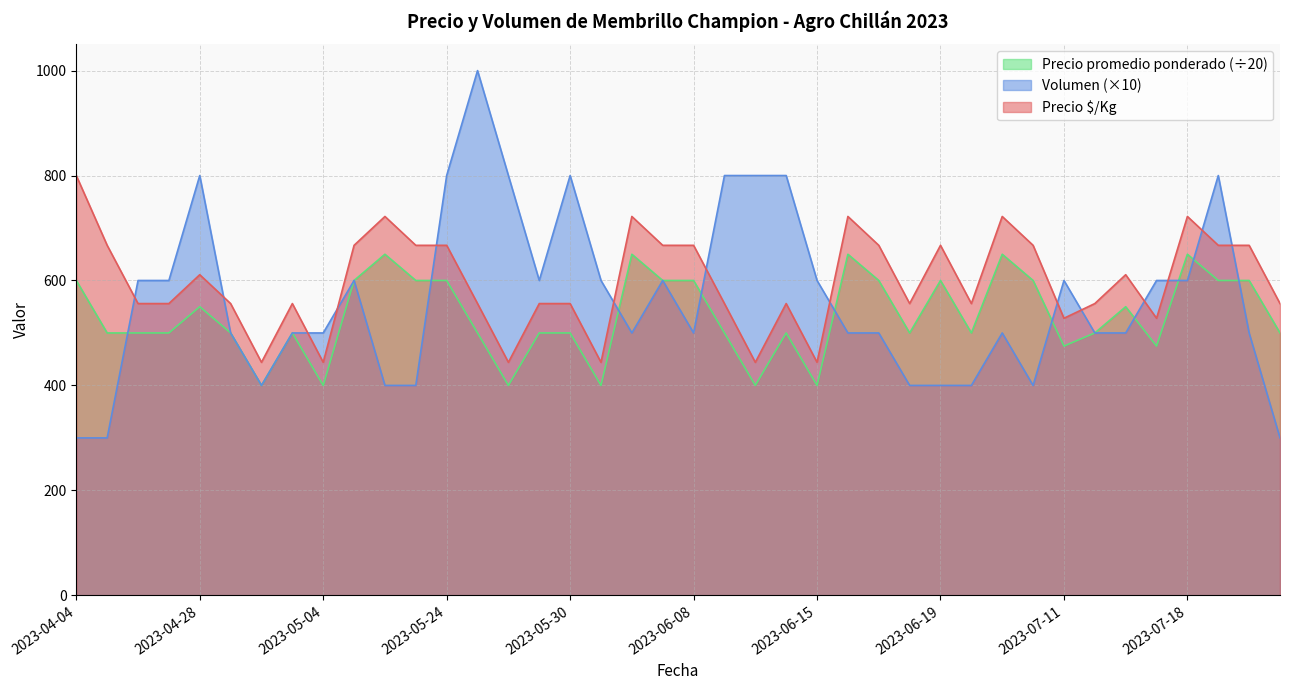

What is the sum of the Precio $/Kg values at 2023-07-05 and 2023-05-25?

1278